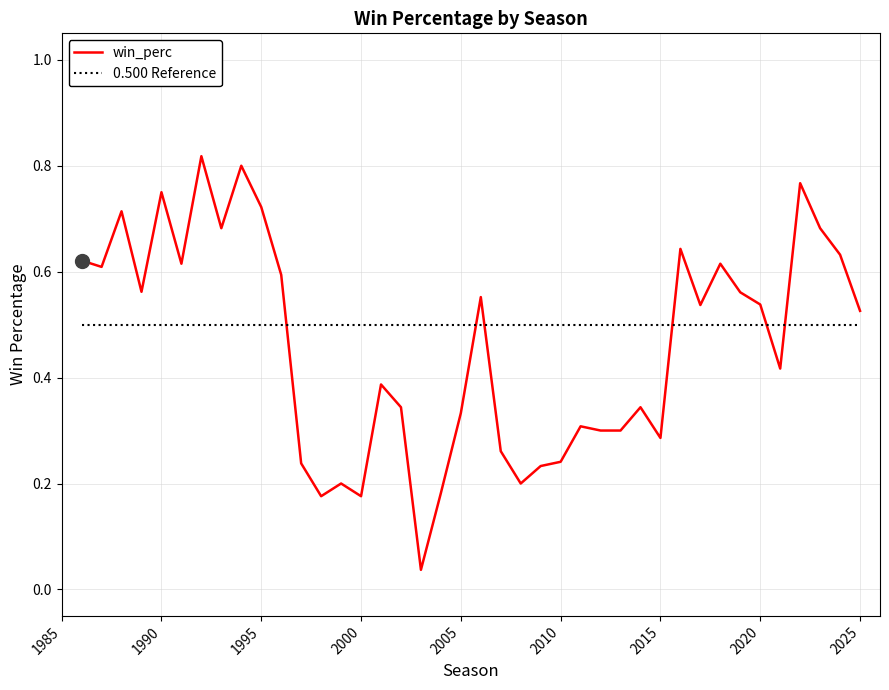

What value does the data have at 2001?

0.4